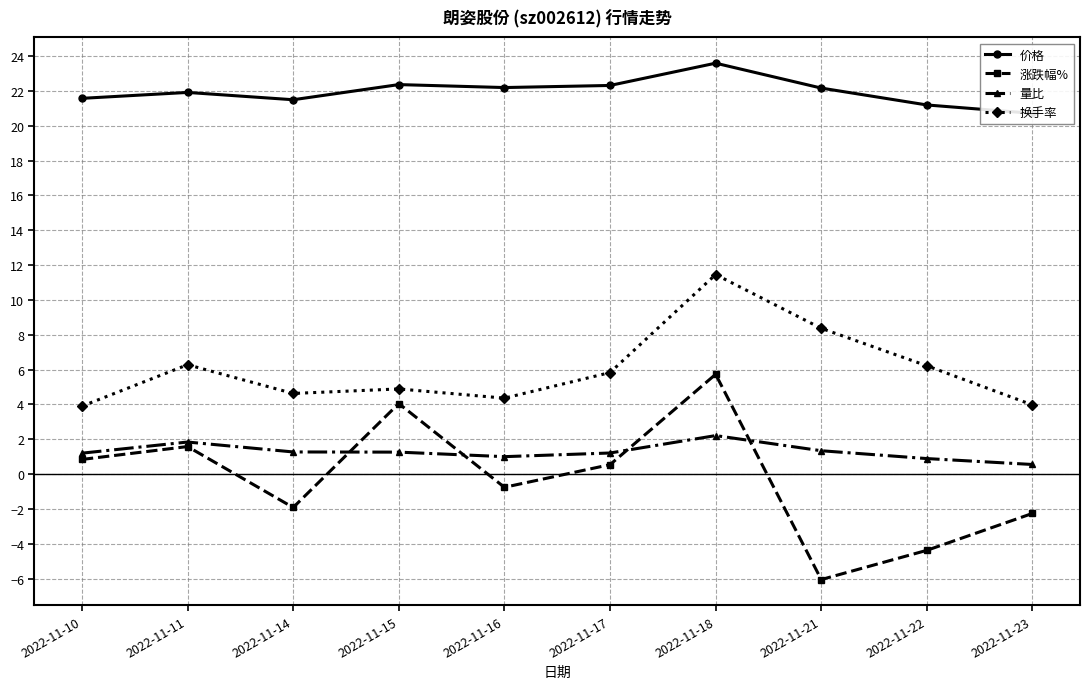

True or false: 换手率 and 价格 intersect in this chart.

False